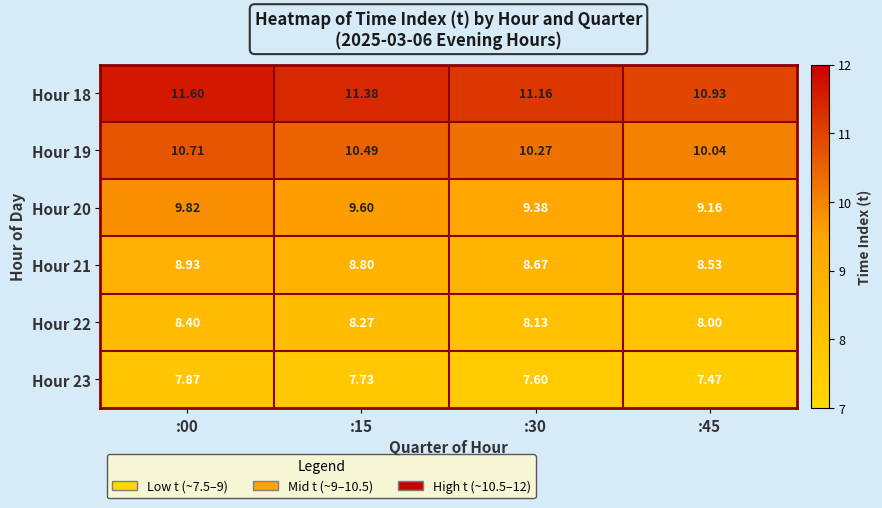

What is the difference between the highest and lowest values at :45?

3.5